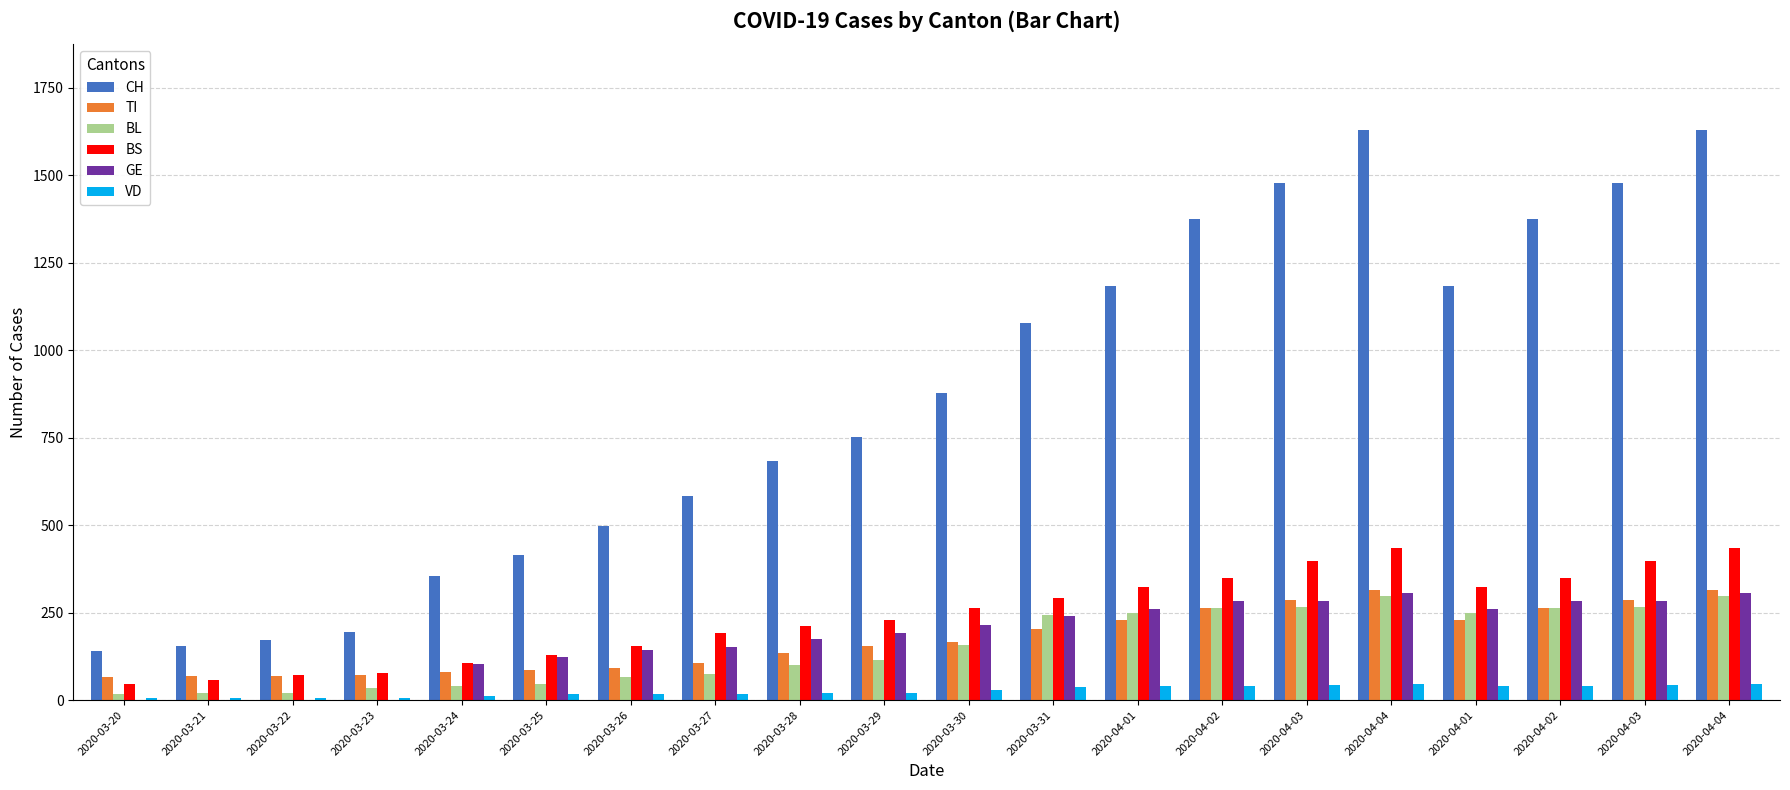

What is the minimum value for TI?

67